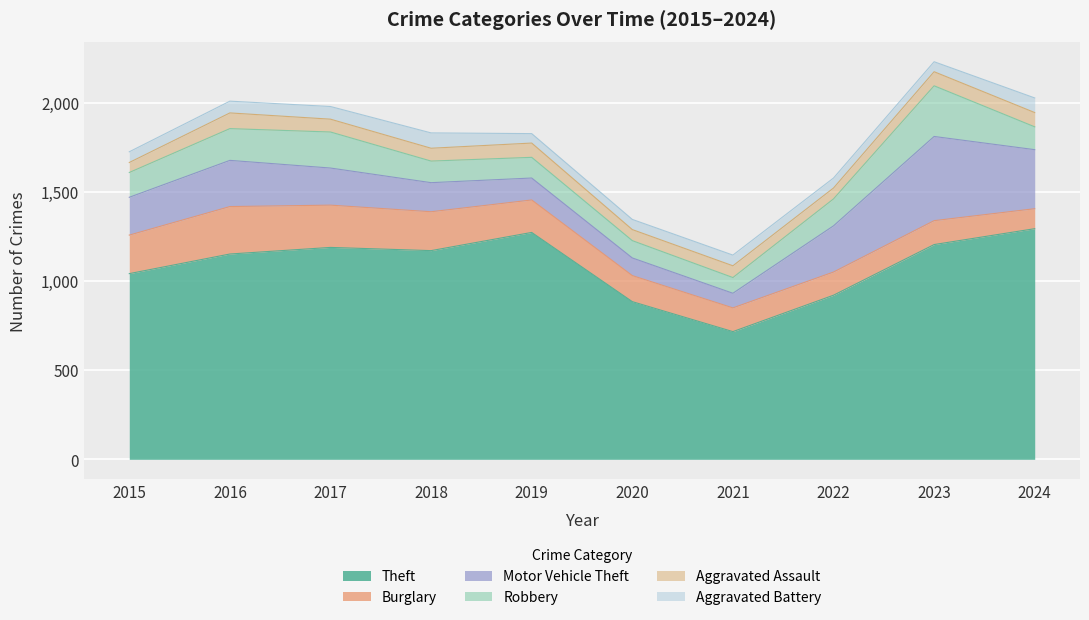

In Aggravated Battery, how many points are higher than both neighbors (excluding endpoints)?

2